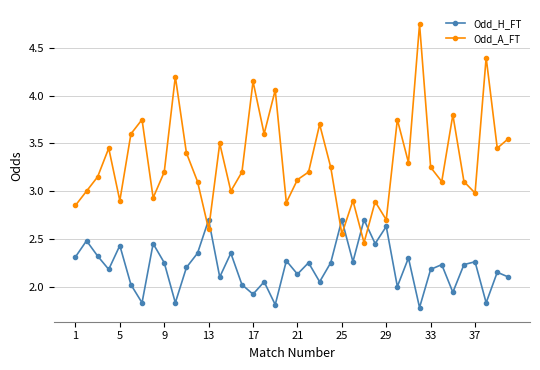

True or false: Odd_A_FT has more than 2 interior local peaks.

True